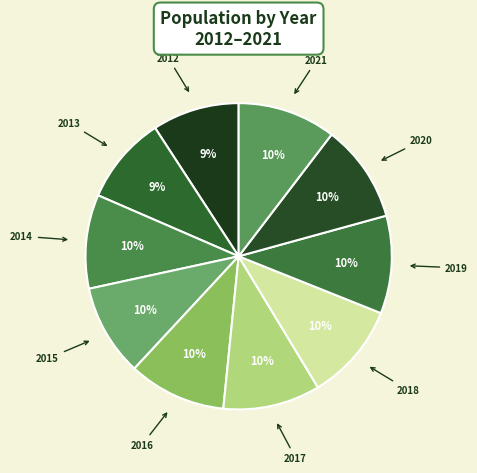

Which slice is the smallest?

2012